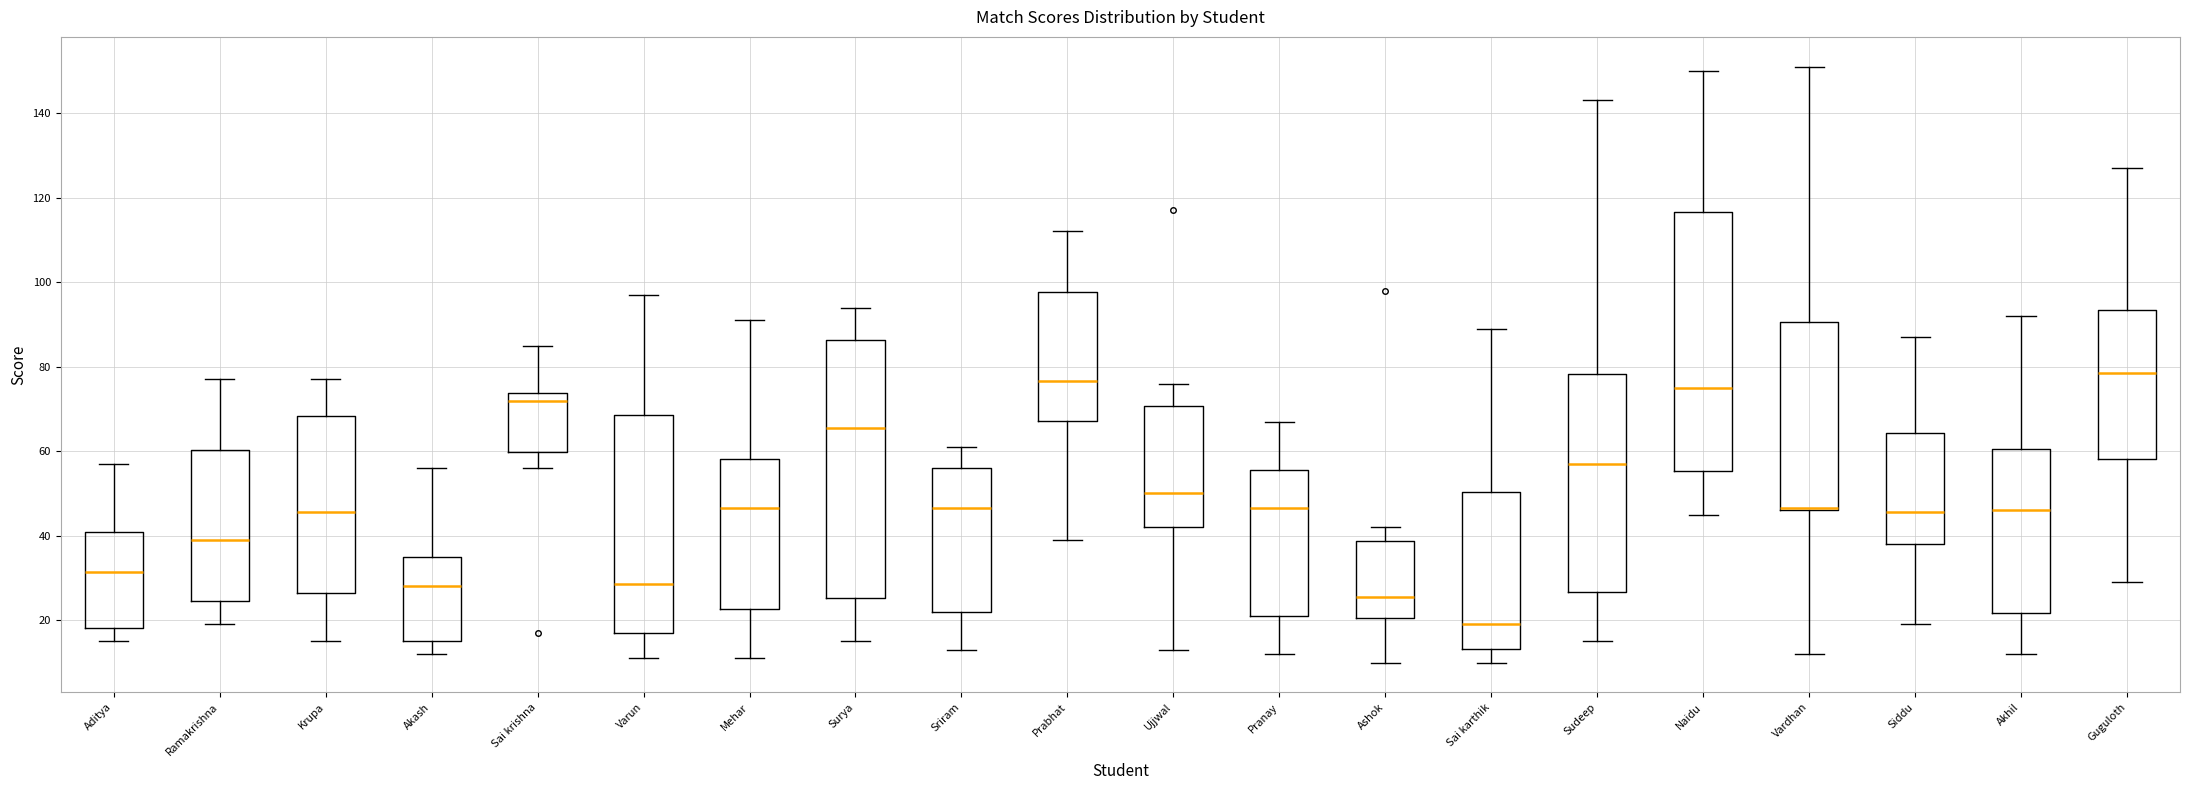

Reading left to right, transcribe this box plot: for each box, give where its median line is, the range the box spans, and where its two whiskers end, as read against the y-axis. The values are not printed on the chart, so give them approximately, as read against the axis.

Aditya: median 32, box 18 to 42, whiskers 16 to 58
Ramakrishna: median 40, box 24 to 60, whiskers 20 to 78
Krupa: median 46, box 26 to 68, whiskers 16 to 78
Akash: median 28, box 16 to 36, whiskers 12 to 56
Sai krishna: median 72, box 60 to 74, whiskers 56 to 86
Varun: median 28, box 18 to 68, whiskers 12 to 98
Mehar: median 46, box 22 to 58, whiskers 12 to 92
Surya: median 66, box 26 to 86, whiskers 16 to 94
Sriram: median 46, box 22 to 56, whiskers 14 to 62
Prabhat: median 76, box 68 to 98, whiskers 40 to 112
Ujjwal: median 50, box 42 to 70, whiskers 14 to 76
Pranay: median 46, box 22 to 56, whiskers 12 to 68
Ashok: median 26, box 20 to 38, whiskers 10 to 42
Sai karthik: median 20, box 14 to 50, whiskers 10 to 90
Sudeep: median 58, box 26 to 78, whiskers 16 to 144
Naidu: median 76, box 56 to 116, whiskers 46 to 150
Vardhan: median 46 (drawn on the box's lower edge), box 46 to 90, whiskers 12 to 152
Siddu: median 46, box 38 to 64, whiskers 20 to 88
Akhil: median 46, box 22 to 60, whiskers 12 to 92
Guguloth: median 78, box 58 to 94, whiskers 30 to 128